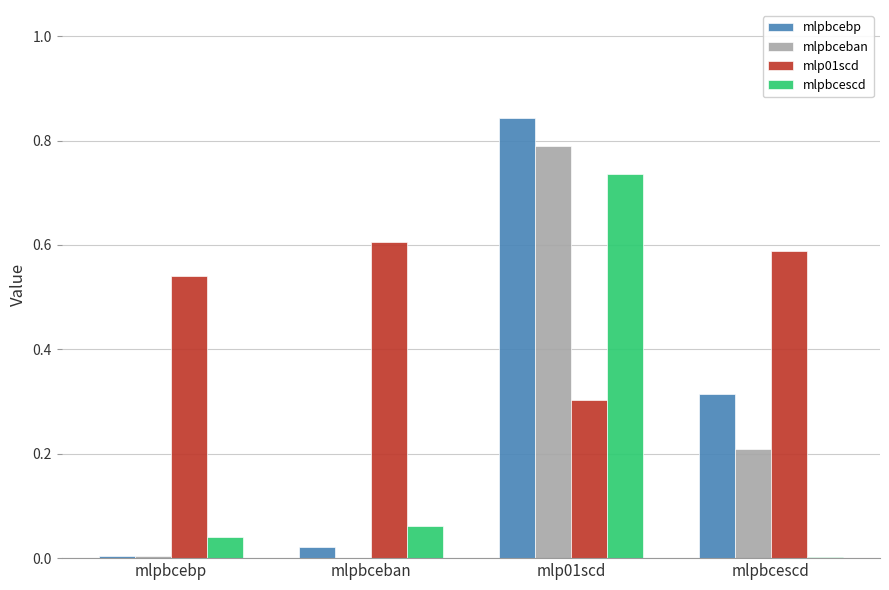

At which label is mlpbcescd closest to 0?

mlpbcescd